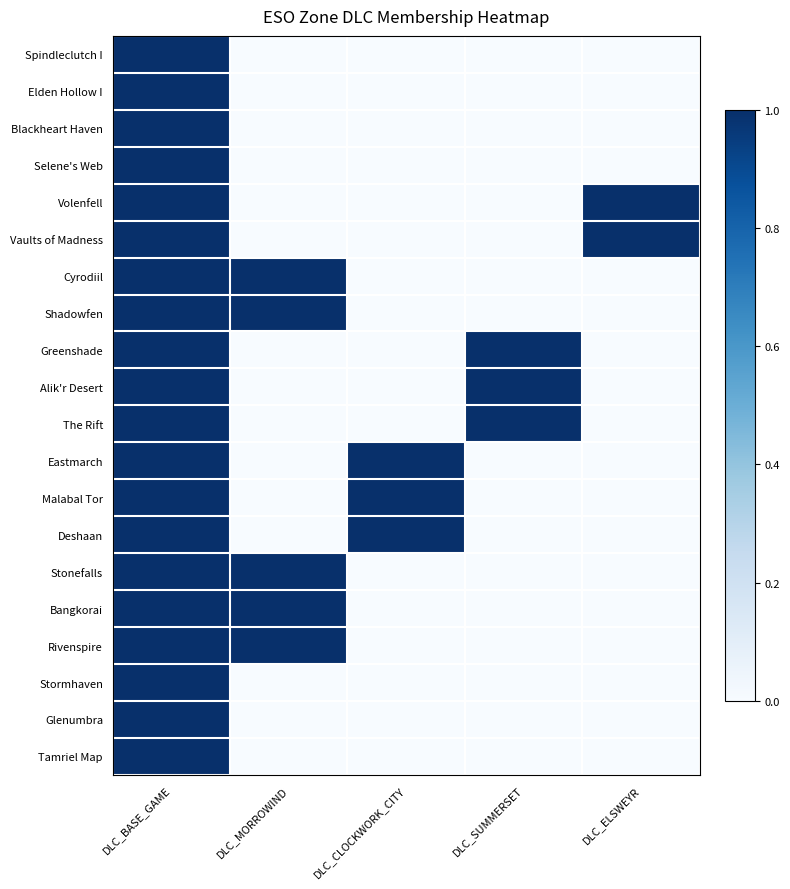

At DLC_BASE_GAME, list the series in order from largest to smallest.

Tamriel Map, Glenumbra, Stormhaven, Rivenspire, Bangkorai, Stonefalls, Deshaan, Malabal Tor, Eastmarch, The Rift, Alik'r Desert, Greenshade, Shadowfen, Cyrodiil, Vaults of Madness, Volenfell, Selene's Web, Blackheart Haven, Elden Hollow I, Spindleclutch I